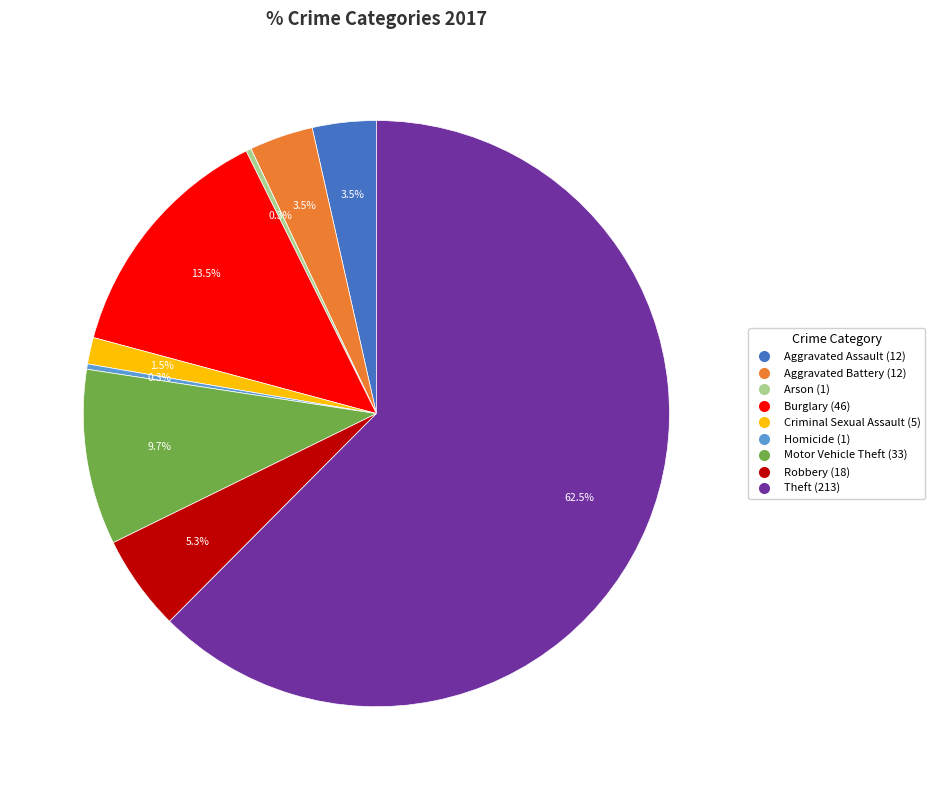

To the nearest percent, what is the difference between the largest and smallest slice percentages?

62%